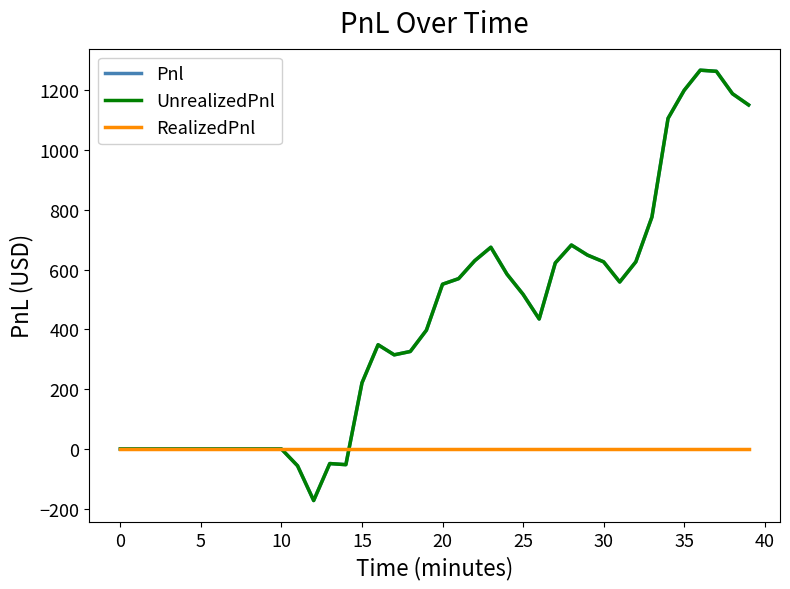

Which category has the highest value across all series?

36